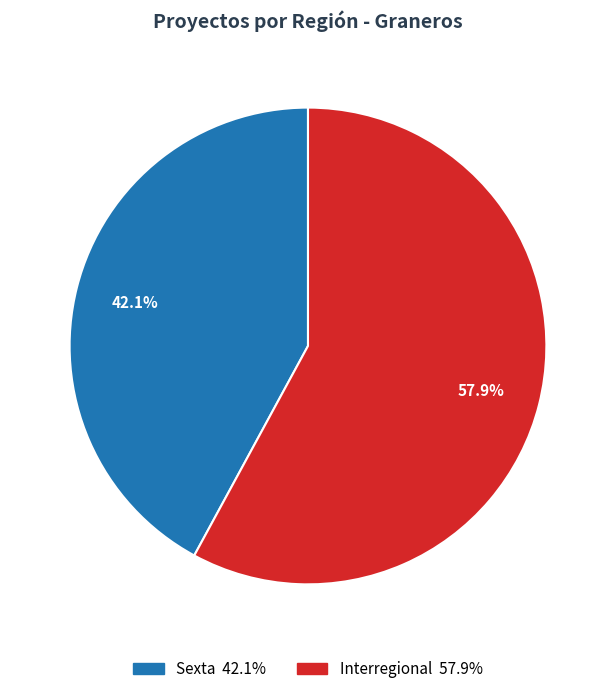

Does any single category account for the majority?

Yes